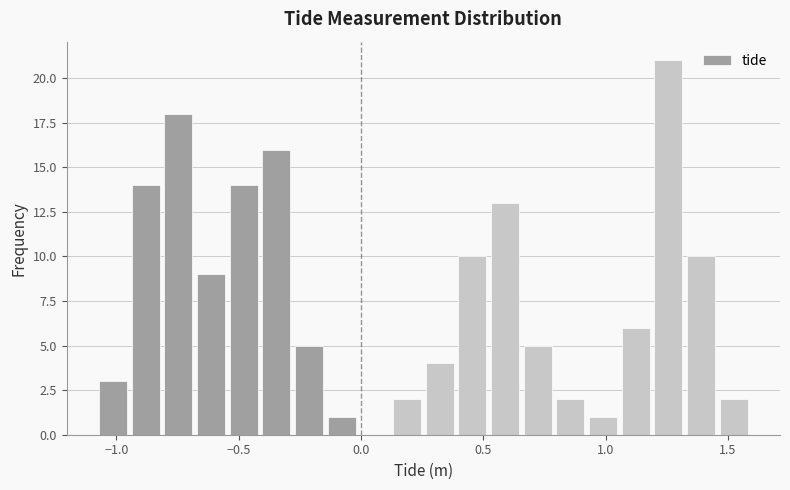

Read against the x-axis, roughly where is the centre of the tallest bar?

1.25